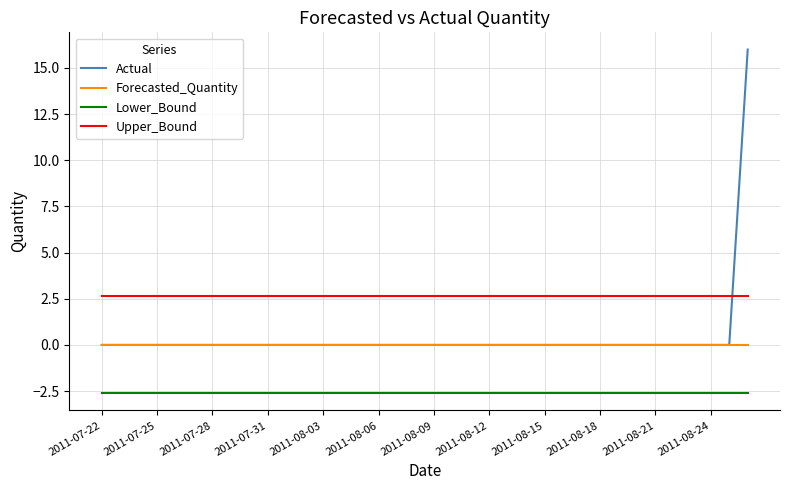

True or false: Upper_Bound and Lower_Bound cross at least once.

False